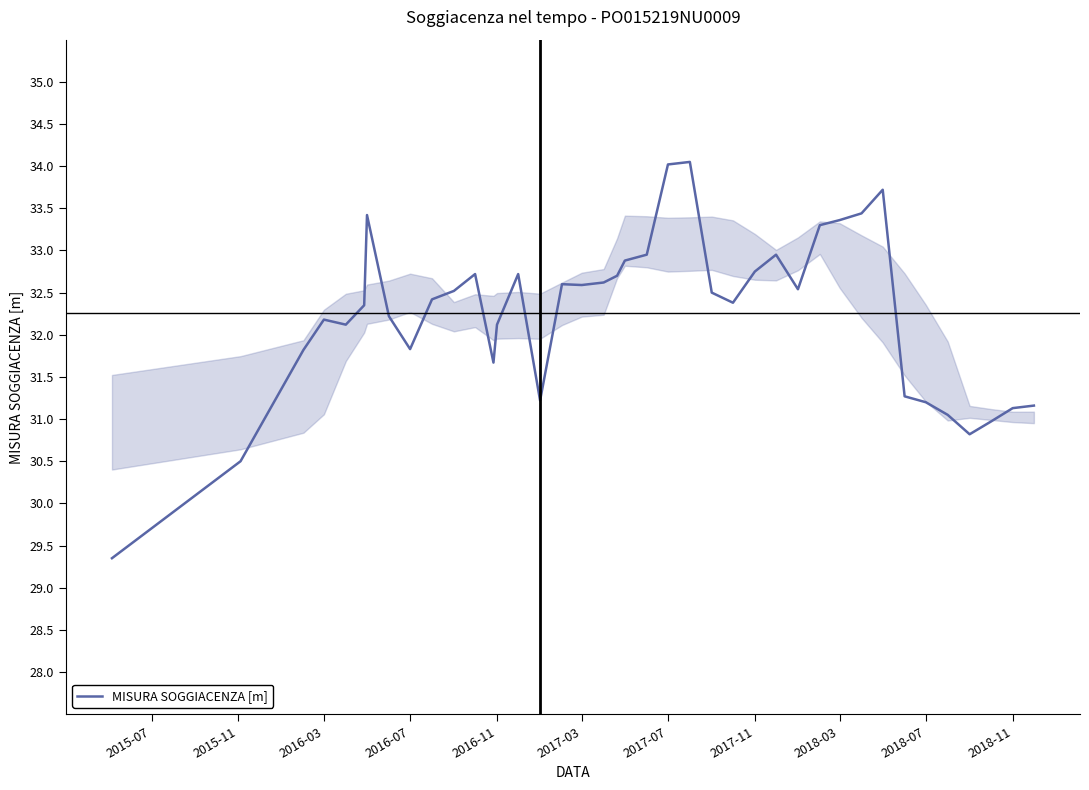

What is the difference between the maximum and minimum values?

4.7